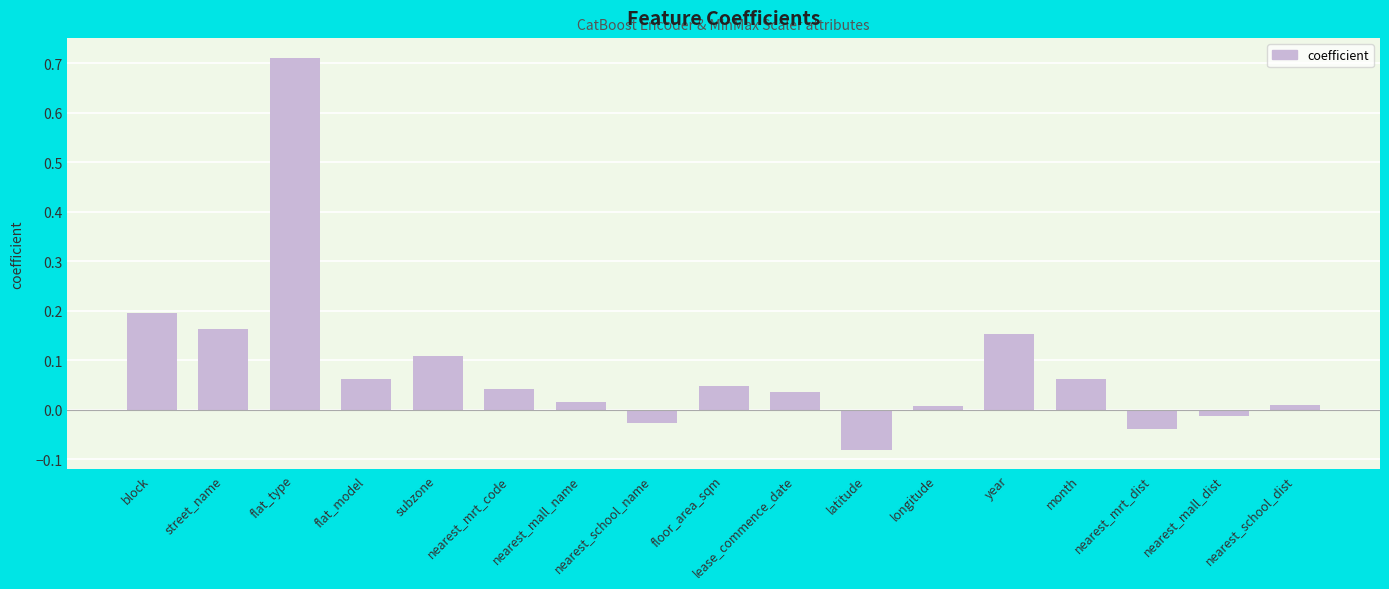

How many bars are there in total?

17